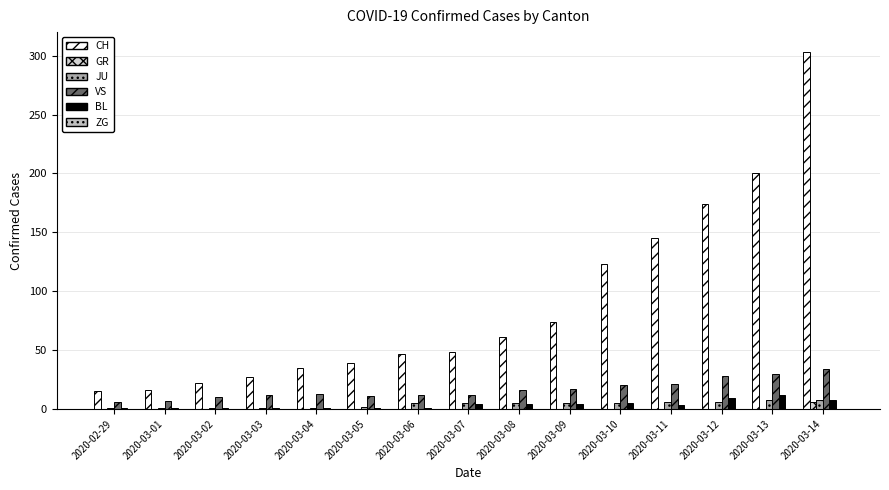

What is the label of the 7th bar from the right?

2020-03-08